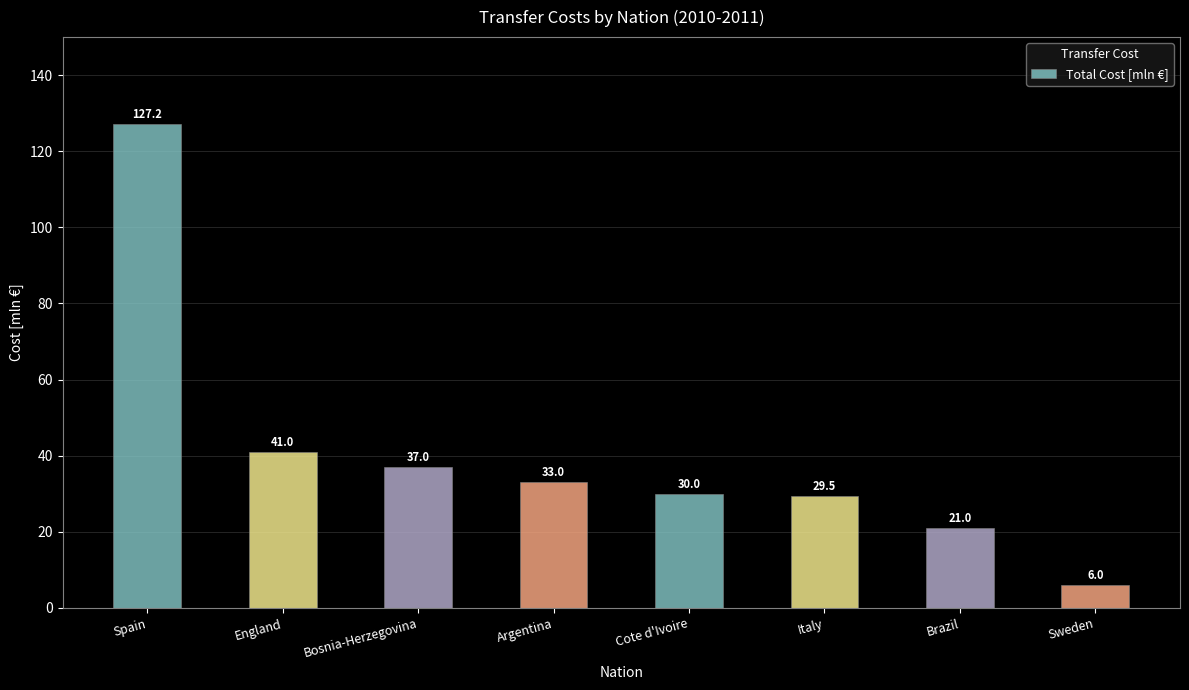

List the labels in order of value, smallest first.

Sweden, Brazil, Italy, Cote d'Ivoire, Argentina, Bosnia-Herzegovina, England, Spain